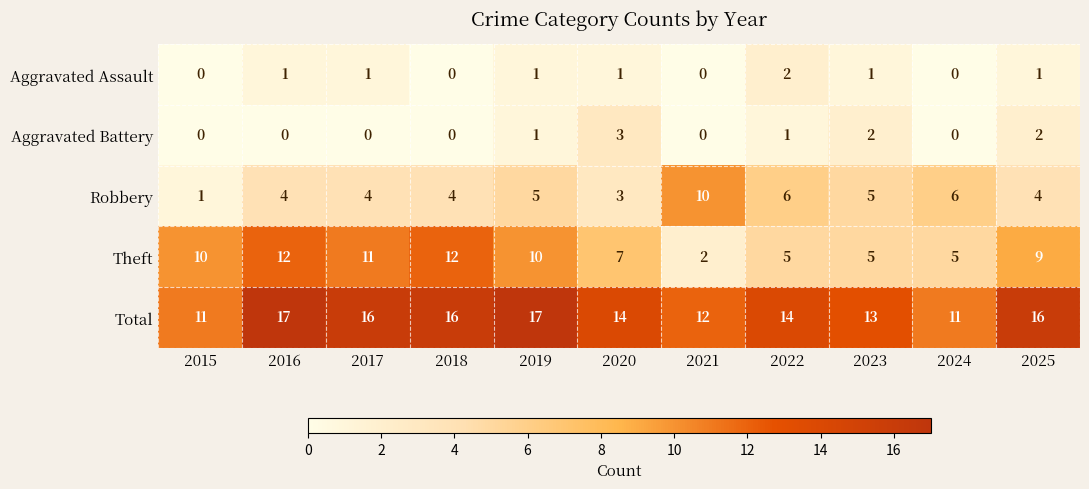

The Theft series shows 3 at 2016. True or false?

False